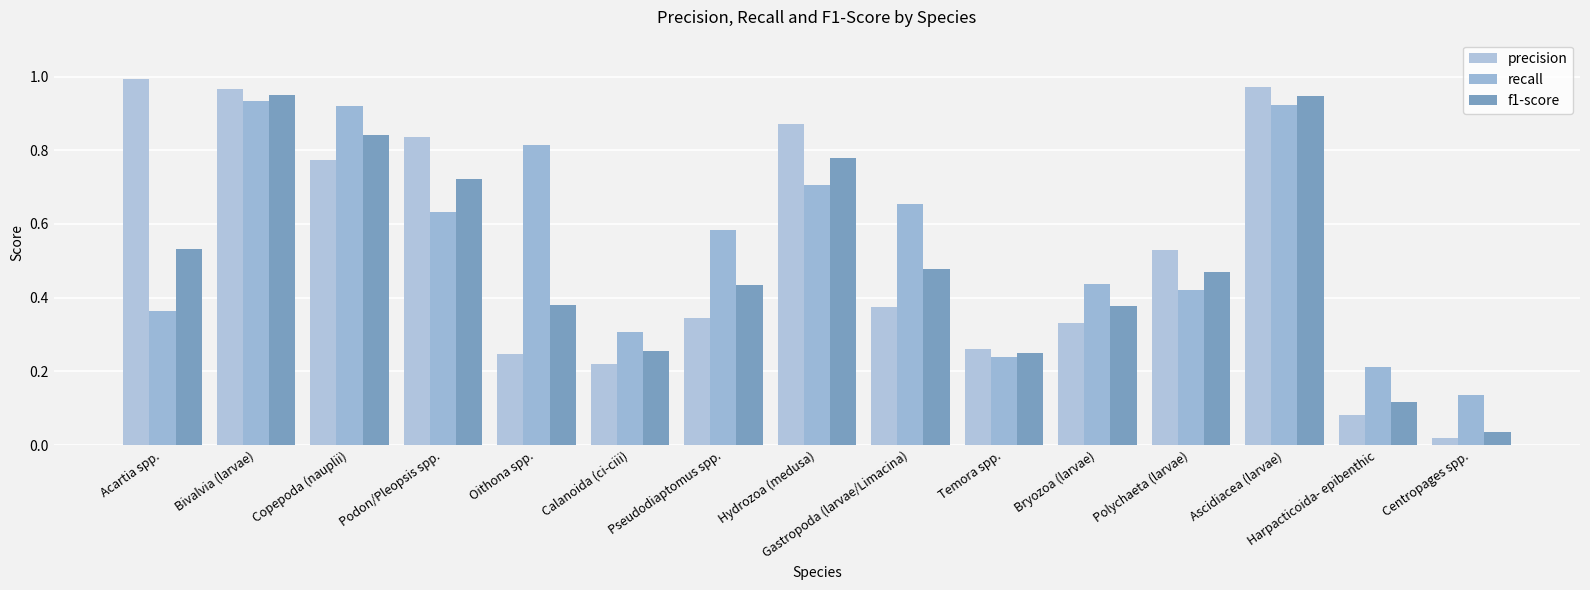

What are all the series names shown in the legend?

precision, recall, f1-score